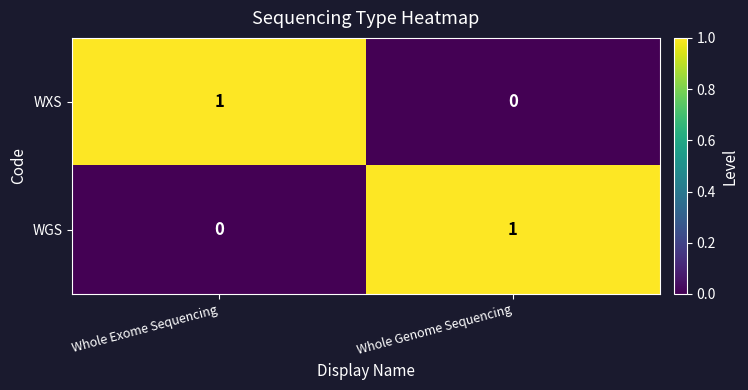

The value of WGS at Whole Exome Sequencing is 1. True or false?

False